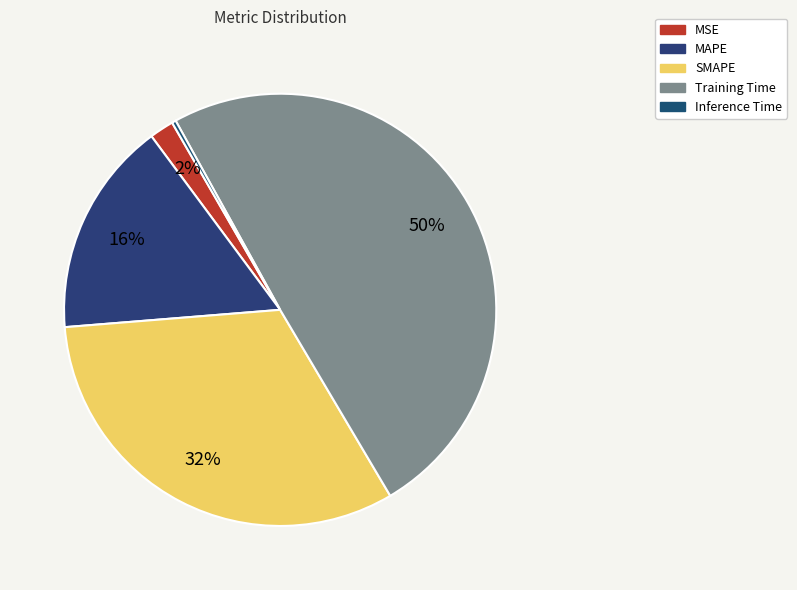

The Inference Time slice represents 14% of the pie. True or false?

False